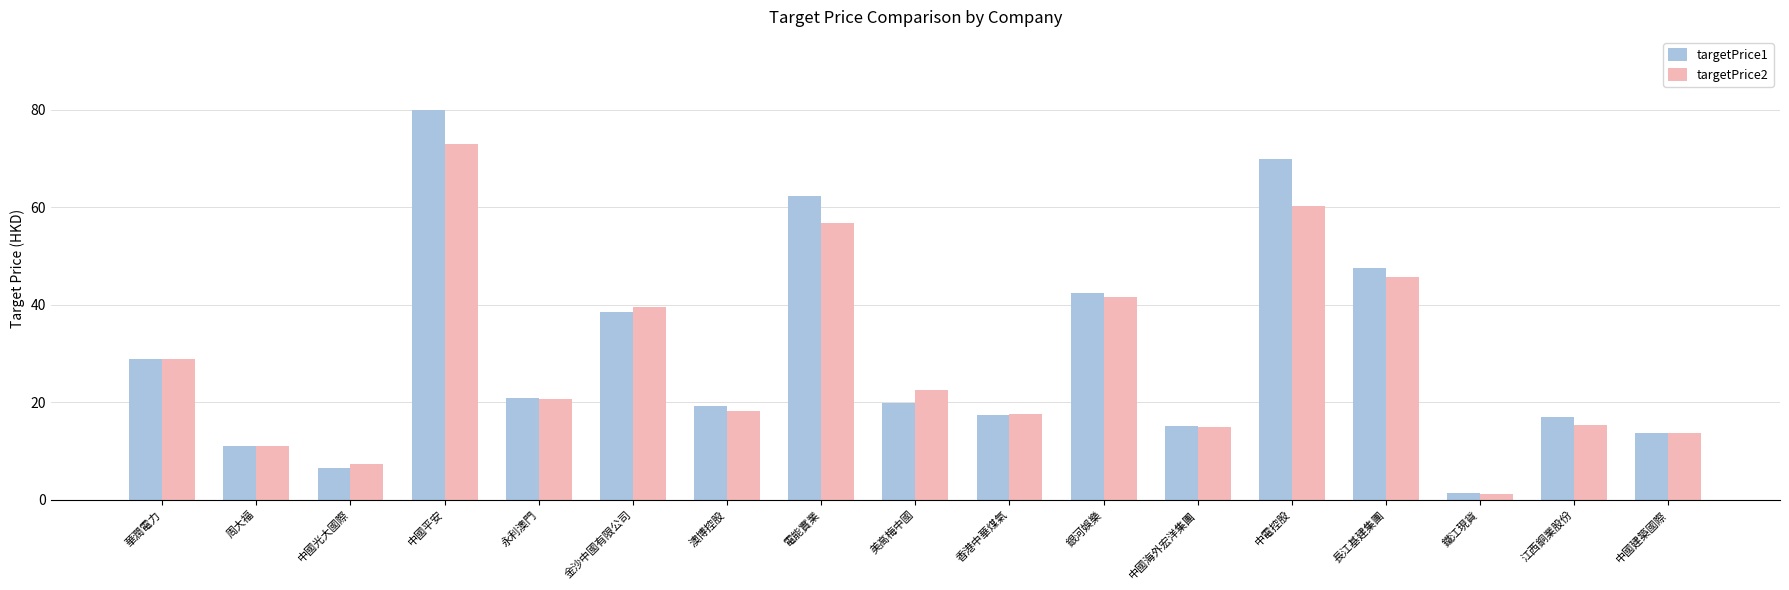

What is the maximum value for targetPrice2?

73.0